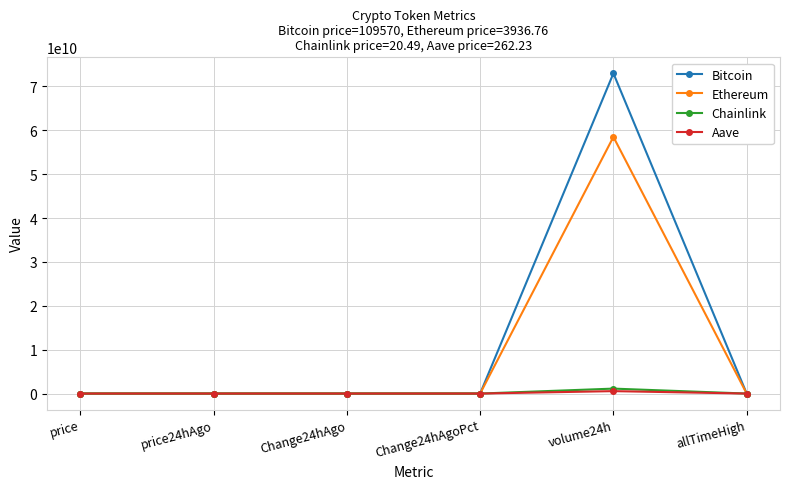

Is it true that Bitcoin equals -2349.0 at Change24hAgo?

True